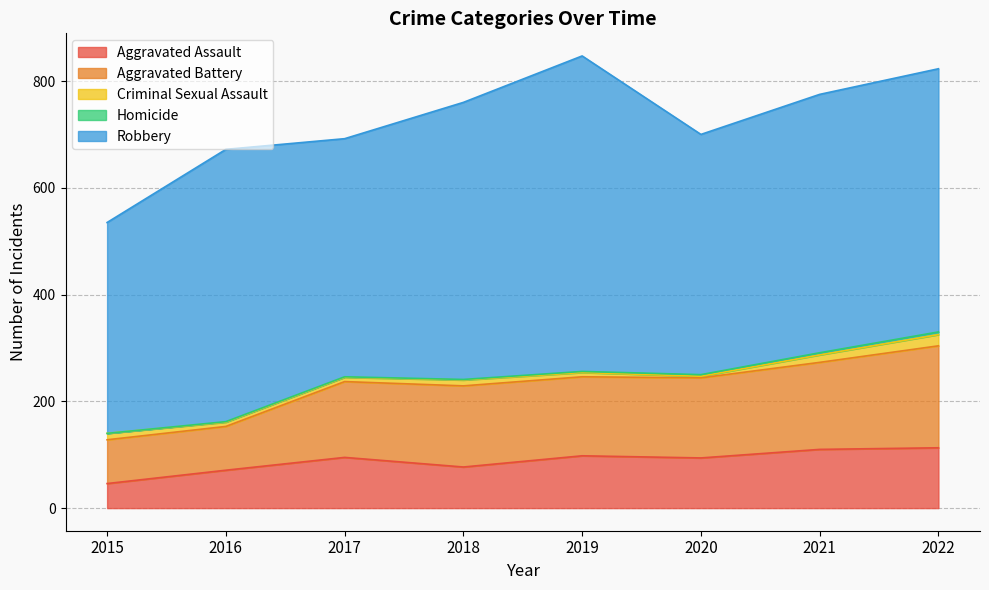

Reading left to right, what are all the values shown in this chart?

Aggravated Assault: 46	71	95	77	98	94	110	113
Aggravated Battery: 82	82	142	152	148	150	163	191
Criminal Sexual Assault: 12	8	8	11	8	3	14	21
Homicide: 0	1	1	1	2	3	4	5
Robbery: 395	510	446	519	591	450	484	493